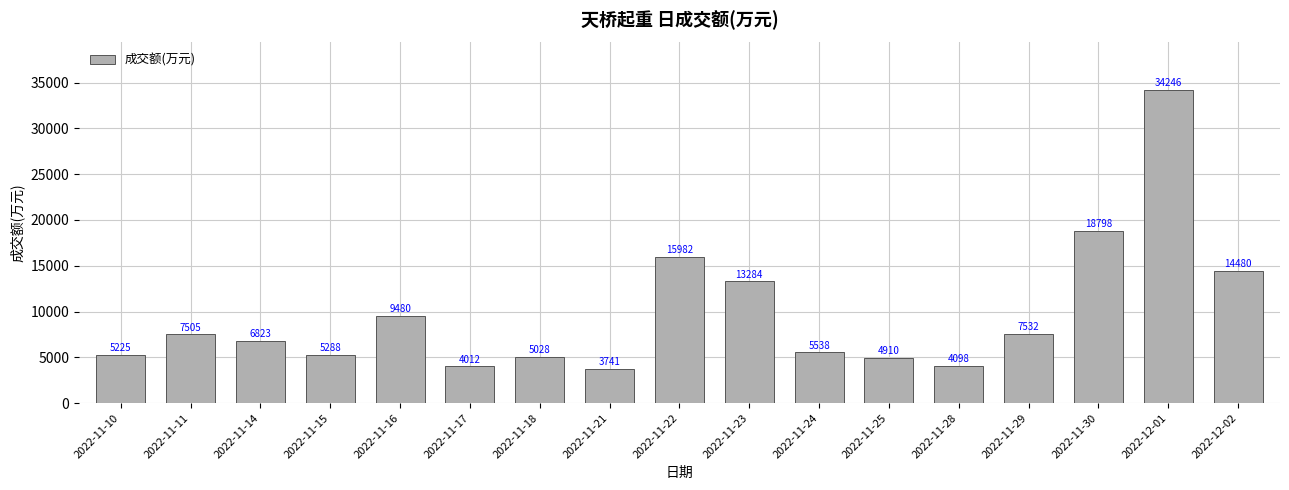

What is the greatest value displayed?

34246